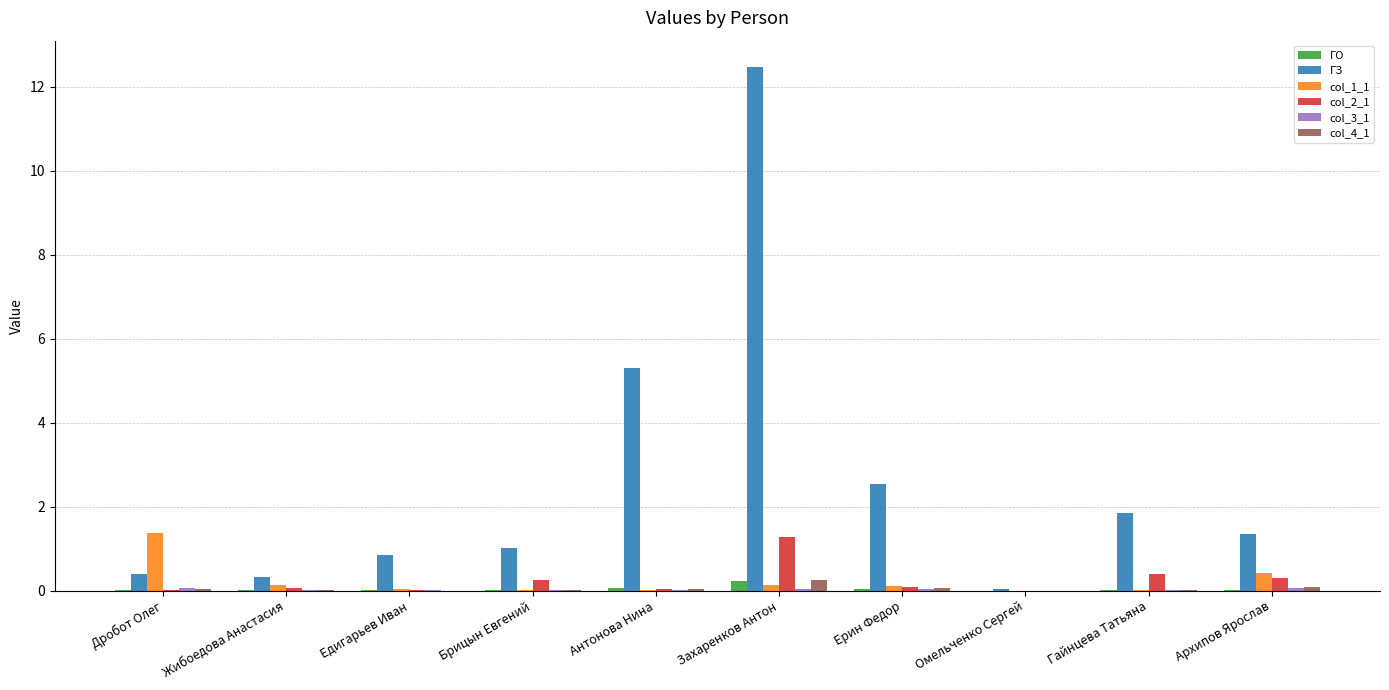

What is the sum of all col_2_1 values?

2.4